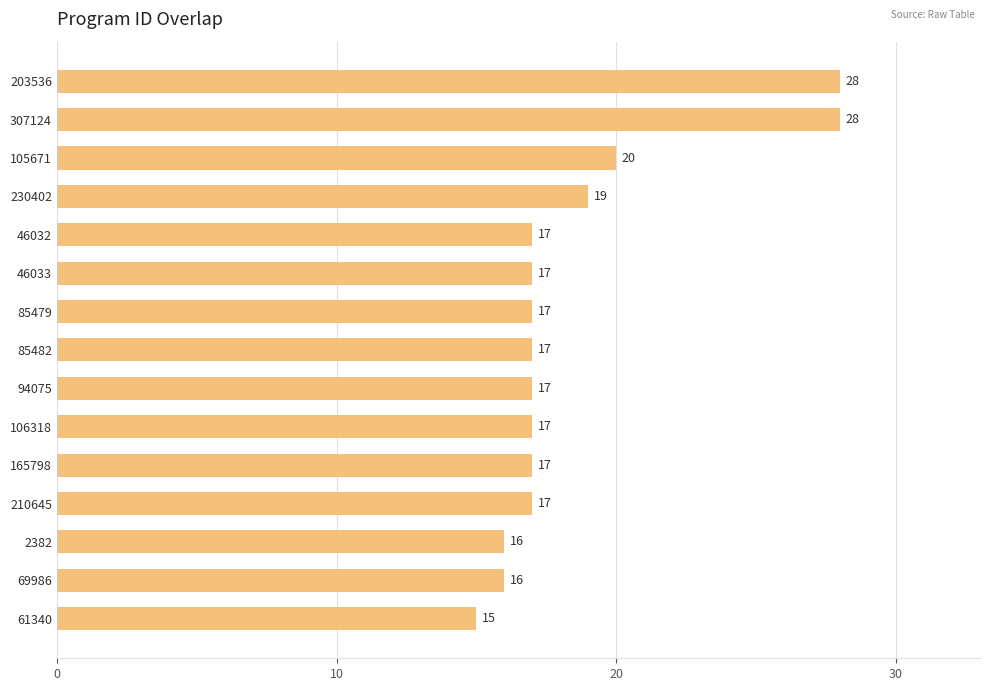

The chart shows a value of 27 at 230402. True or false?

False